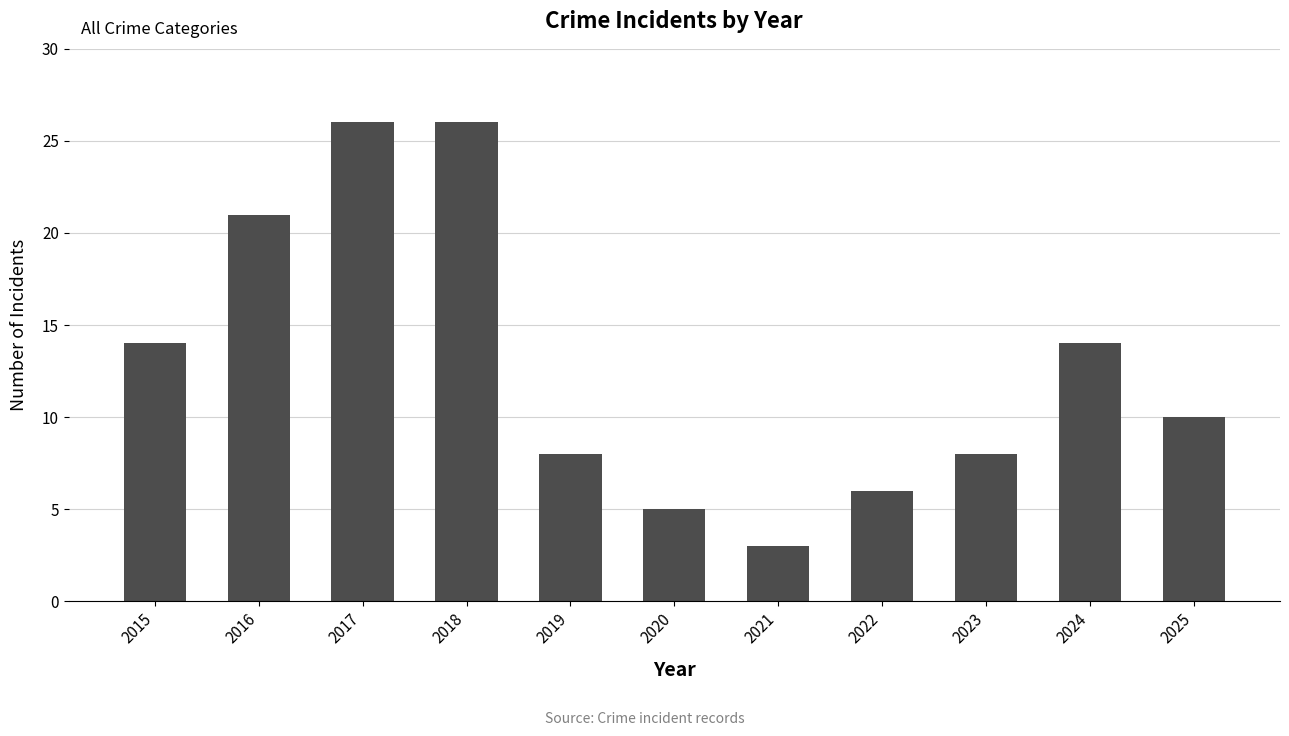

The chart shows a value of 4 at 2025. True or false?

False